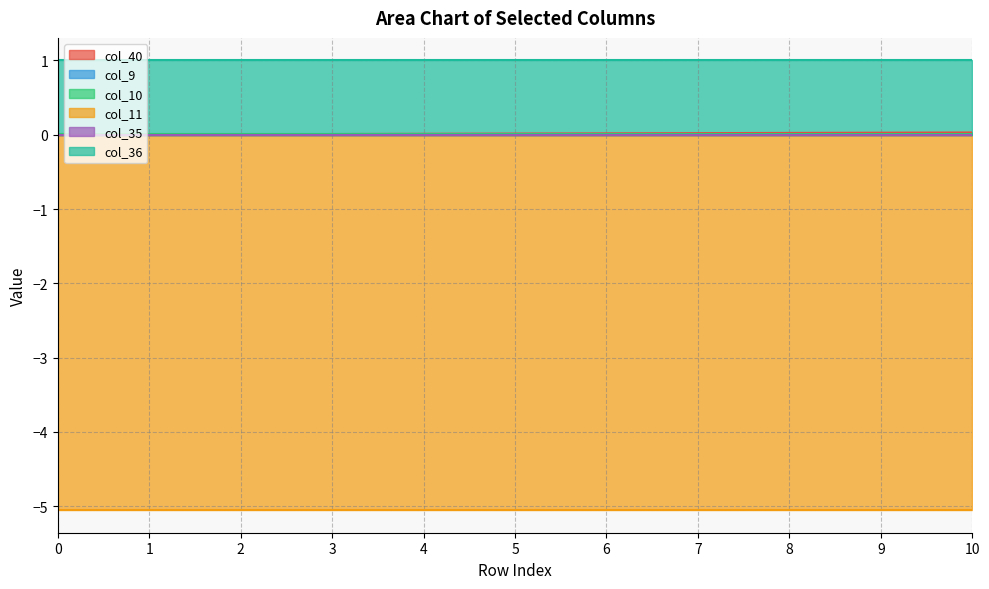

Is it true that col_11 equals -8.8 at 10?

False